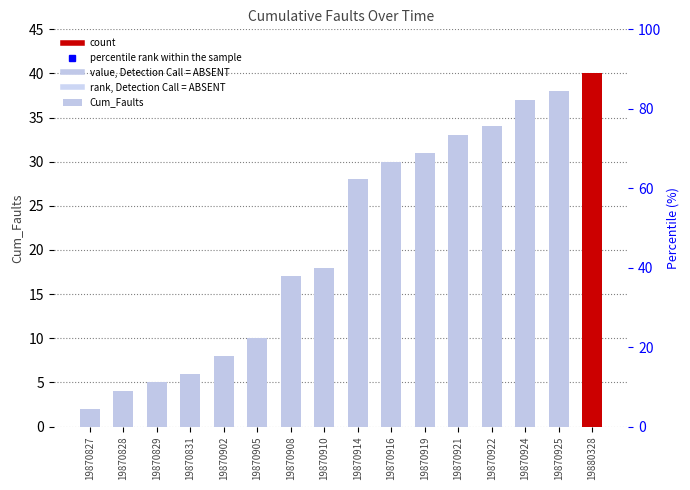

Rank the categories by value from lowest to highest.

19870827, 19870828, 19870829, 19870831, 19870902, 19870905, 19870908, 19870910, 19870914, 19870916, 19870919, 19870921, 19870922, 19870924, 19870925, 19880328